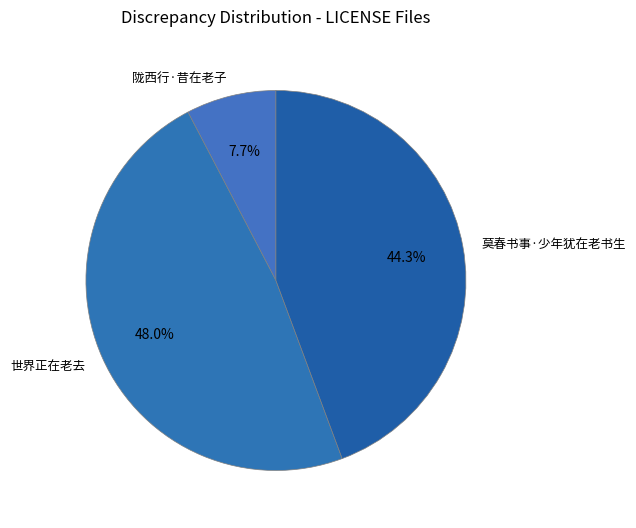

To the nearest percent, what percentage of the pie is 世界正在老去?

48%